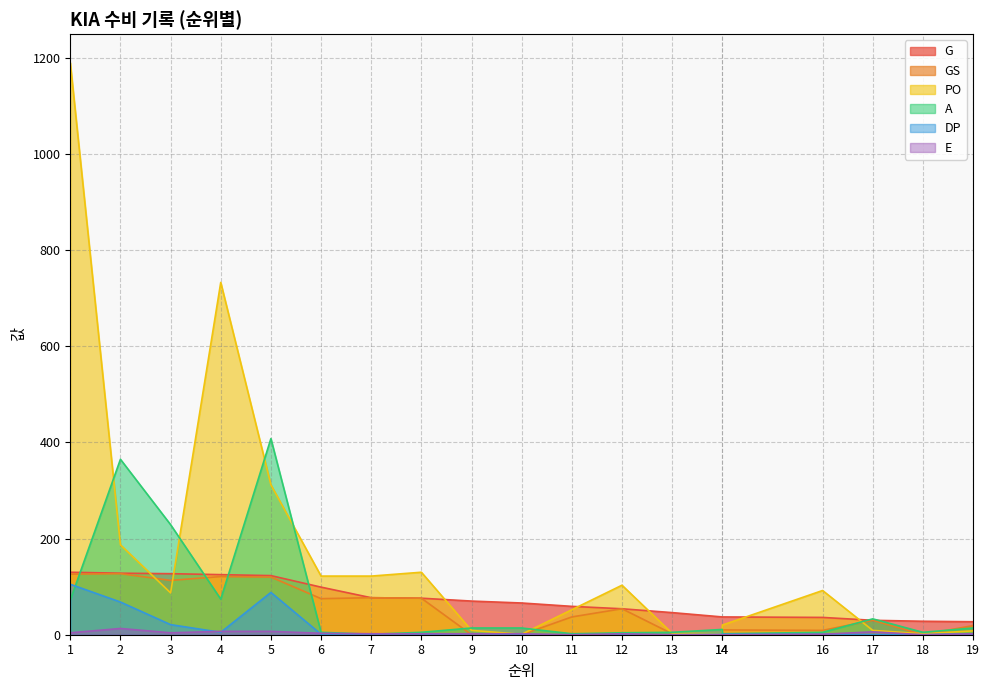

How many intersections are there between GS and PO?

5